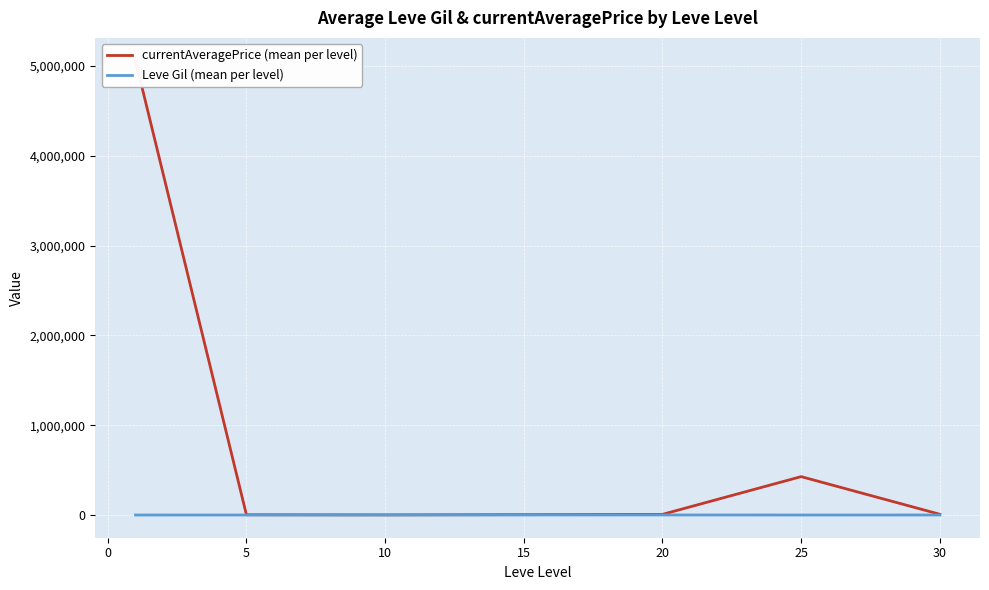

Which series has the widest spread of values?

currentAveragePrice (mean per level)